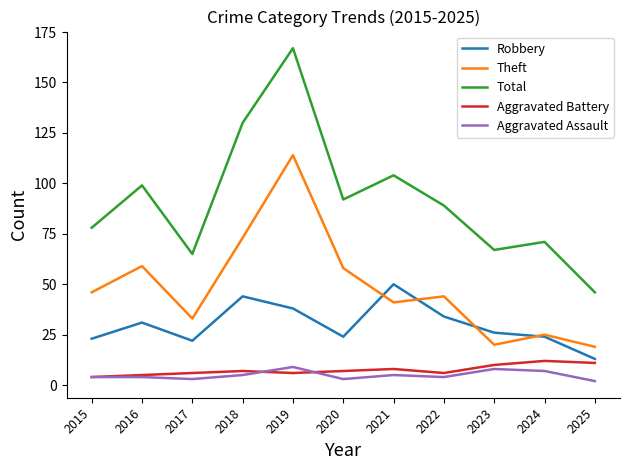

At 2021, list the series in order from largest to smallest.

Total, Robbery, Theft, Aggravated Battery, Aggravated Assault